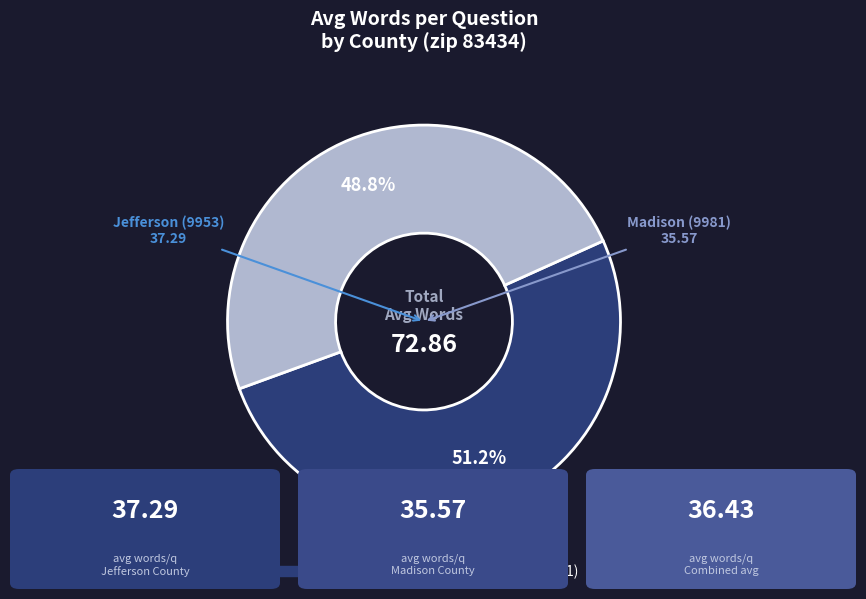

How many segments does this pie chart have?

2